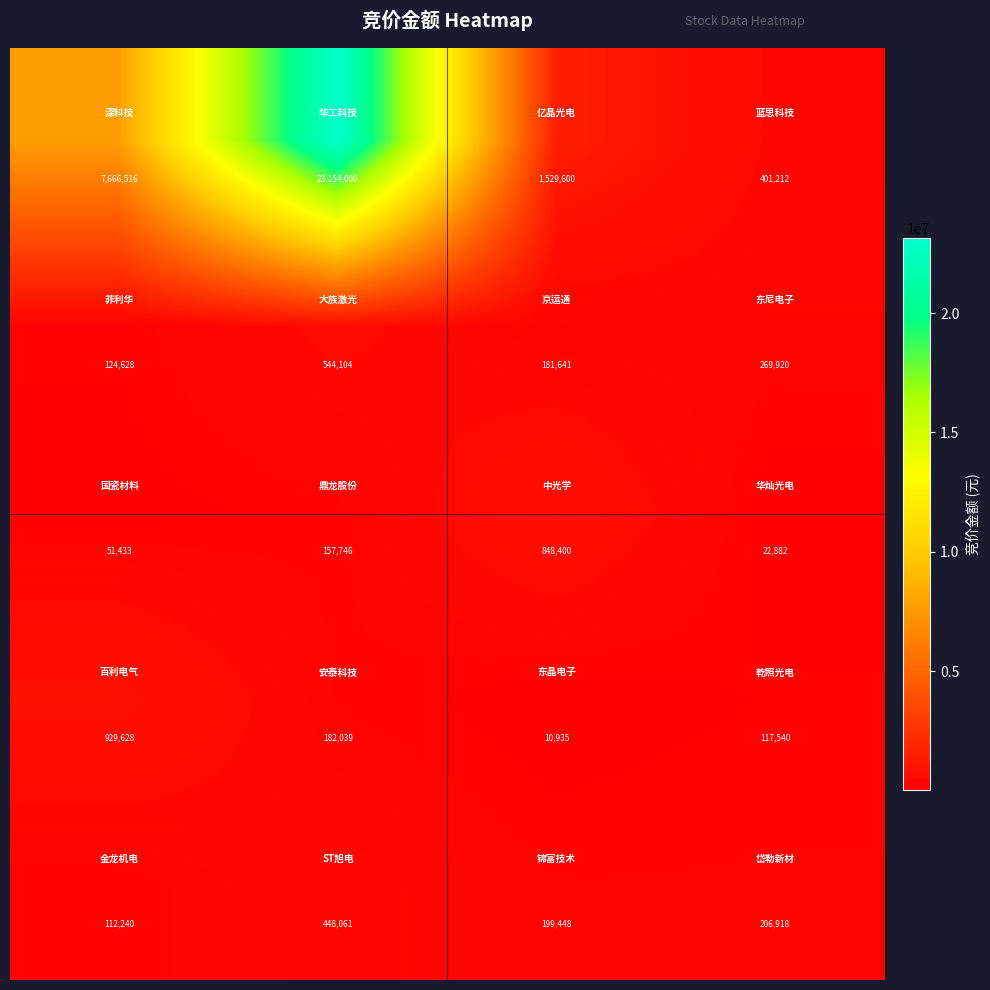

At how many categories does at least one series exceed 14613136?

1